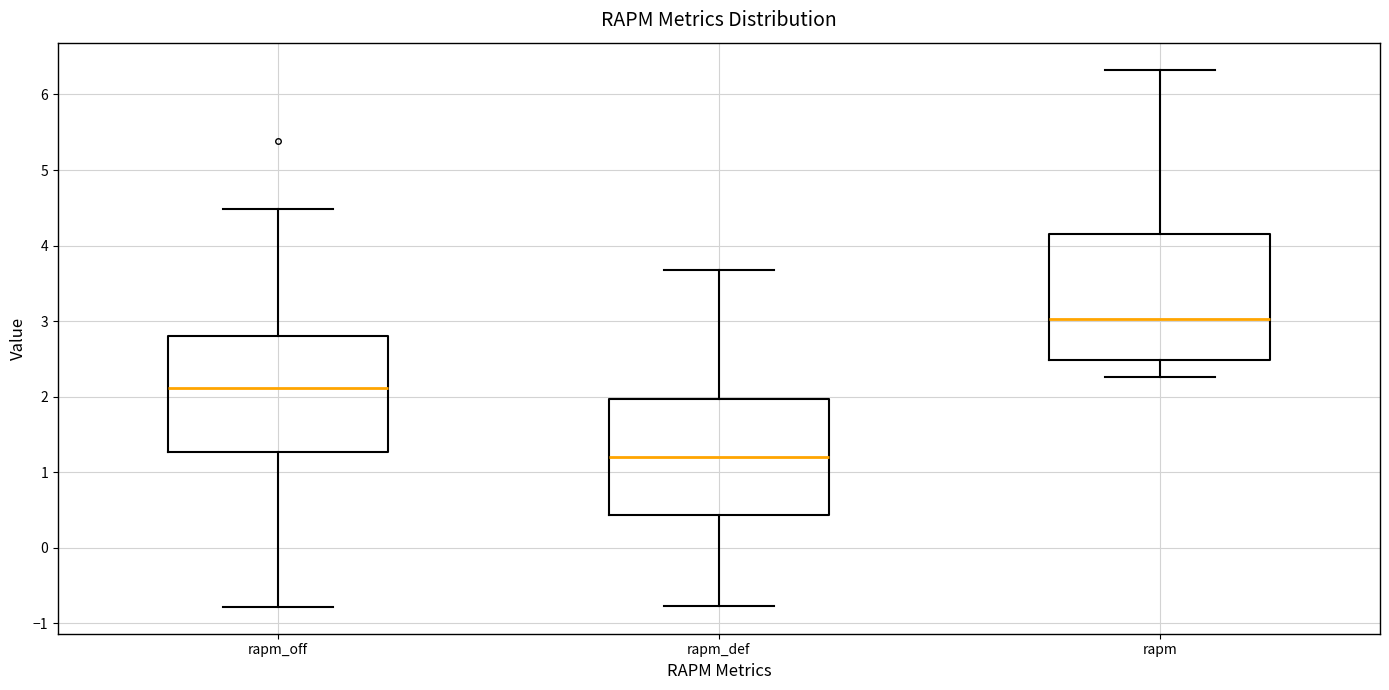

Reading left to right, transcribe this box plot: for each box, give where its median line is, the range the box spans, and where its two whiskers end, as read against the y-axis. The values are not printed on the chart, so give them approximately, as read against the axis.

rapm_off: median 2.1, box 1.3 to 2.8, whiskers -0.8 to 4.5
rapm_def: median 1.2, box 0.4 to 2.0, whiskers -0.8 to 3.7
rapm: median 3.0, box 2.5 to 4.2, whiskers 2.3 to 6.3